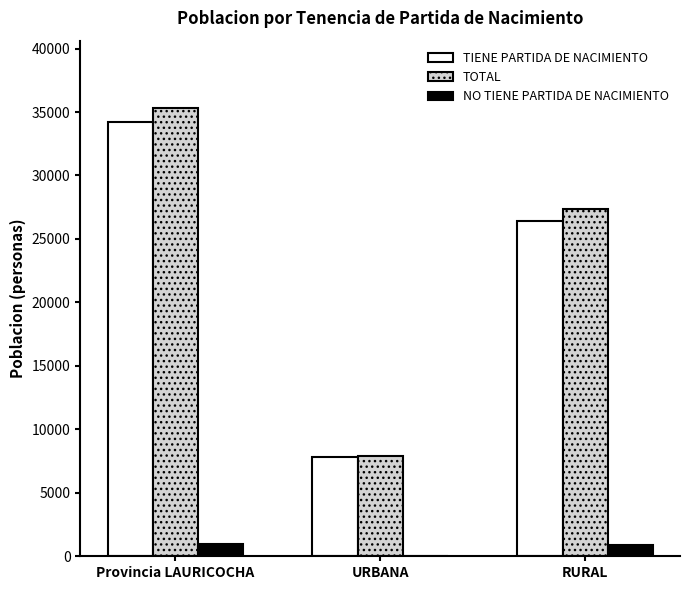

At which category is the sum across all series the highest?

Provincia LAURICOCHA